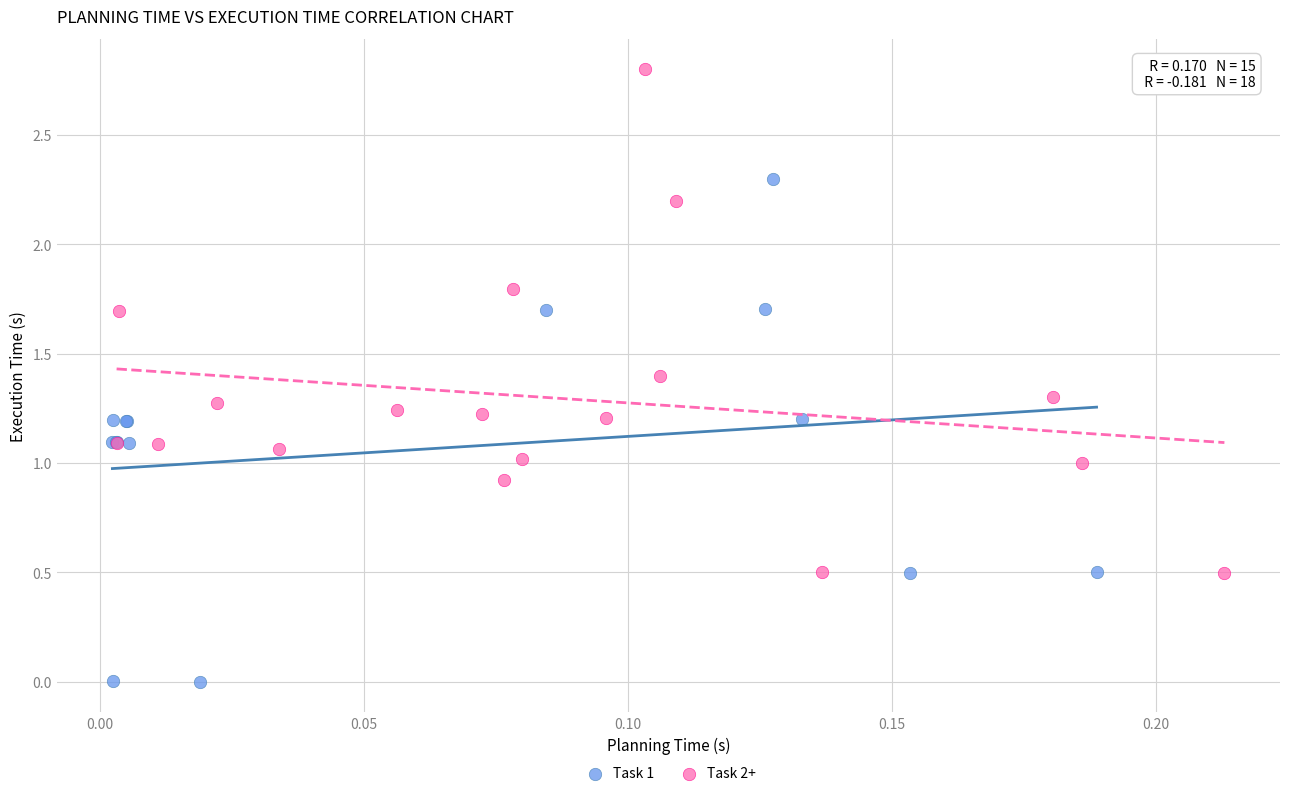

Which series reaches the maximum Y coordinate?

Task 2+